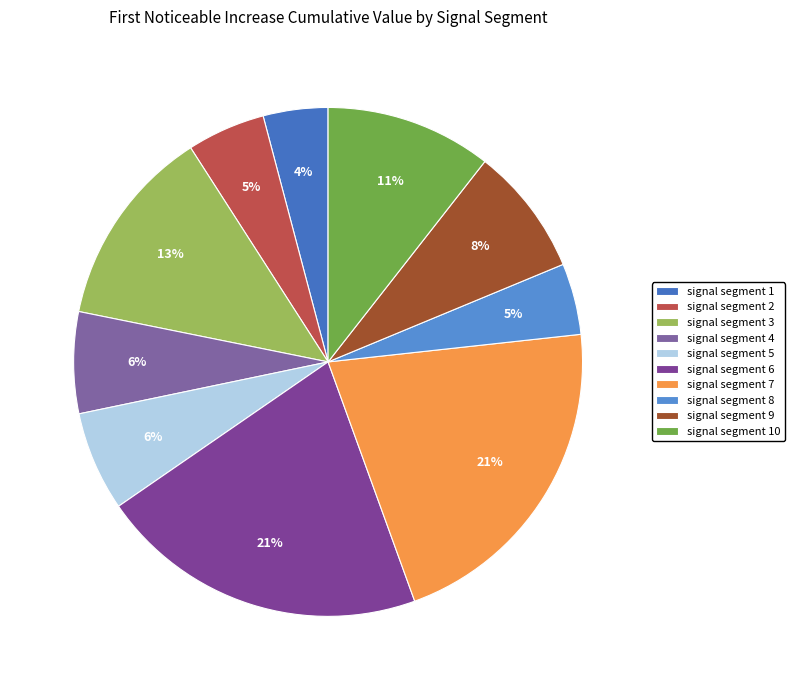

What is the largest slice in the pie chart?

signal segment 7